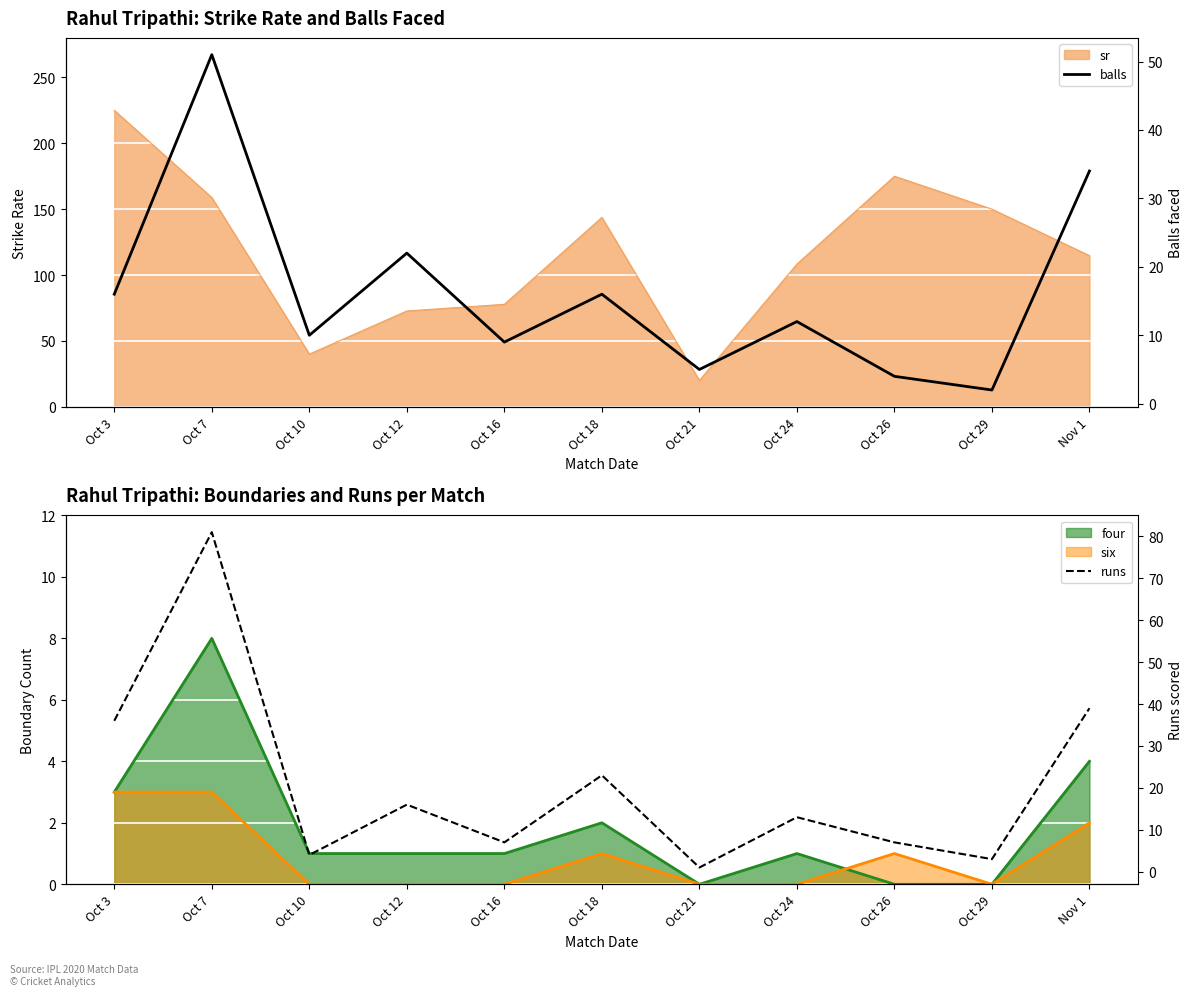

At which category does runs reach its first local peak?

Oct 7